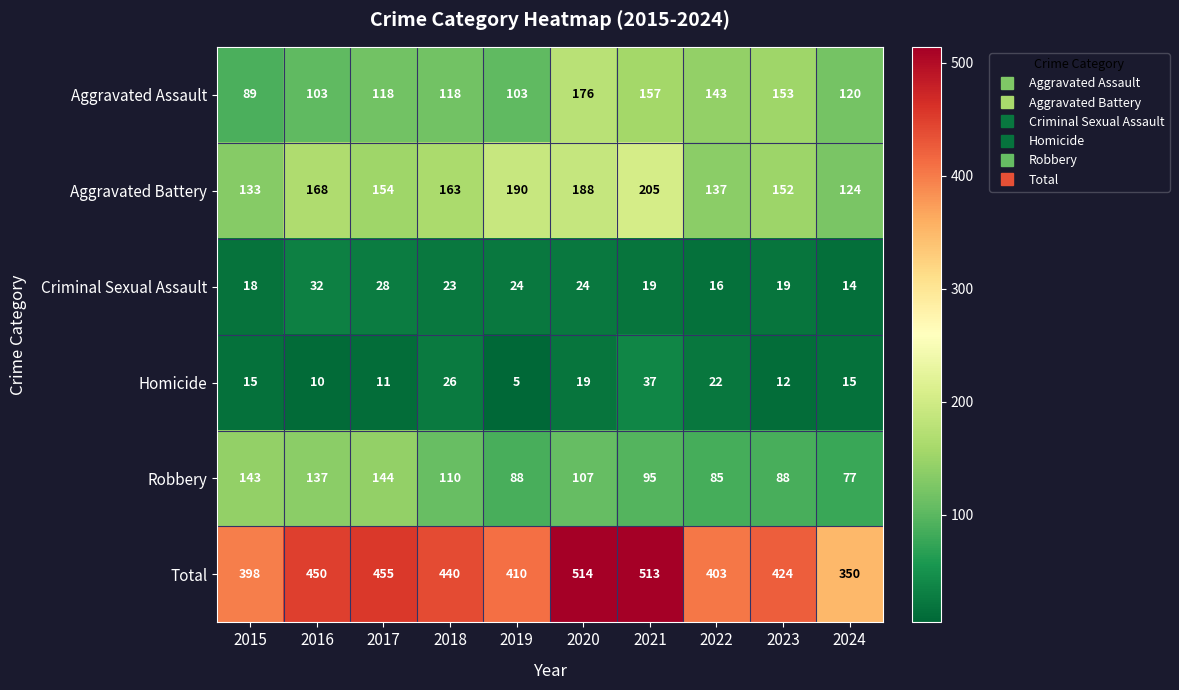

Rank the series by their maximum value, from highest to lowest.

Total, Aggravated Battery, Aggravated Assault, Robbery, Homicide, Criminal Sexual Assault